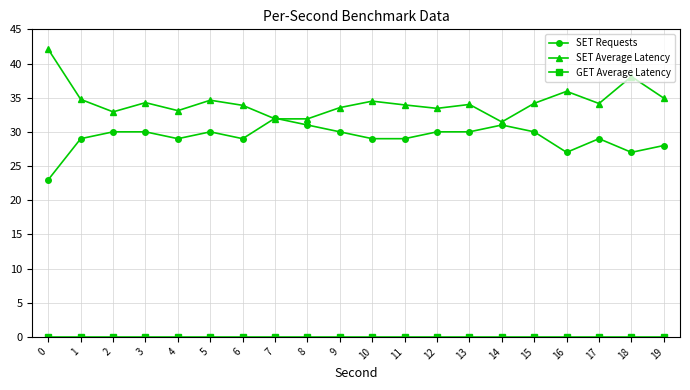

Is the value of SET Average Latency at 12 greater than the value of SET Requests at 16?

Yes